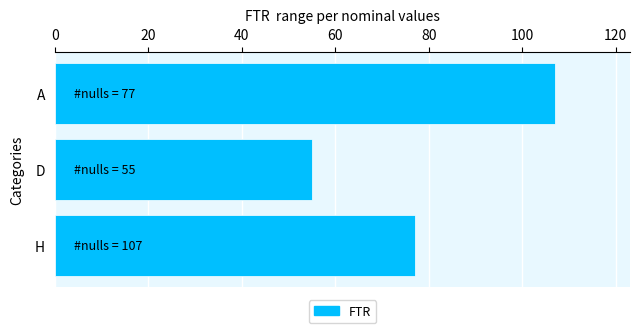

Reading bottom to top, what are all the values shown in this chart?

77	55	107